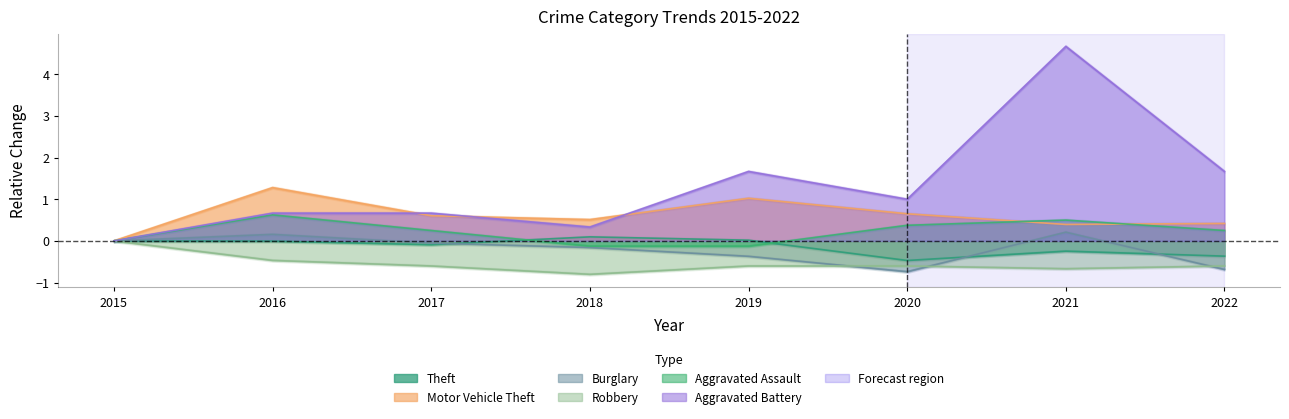

At 2021, list the series in order from largest to smallest.

Aggravated Battery, Aggravated Assault, Motor Vehicle Theft, Burglary, Theft, Robbery